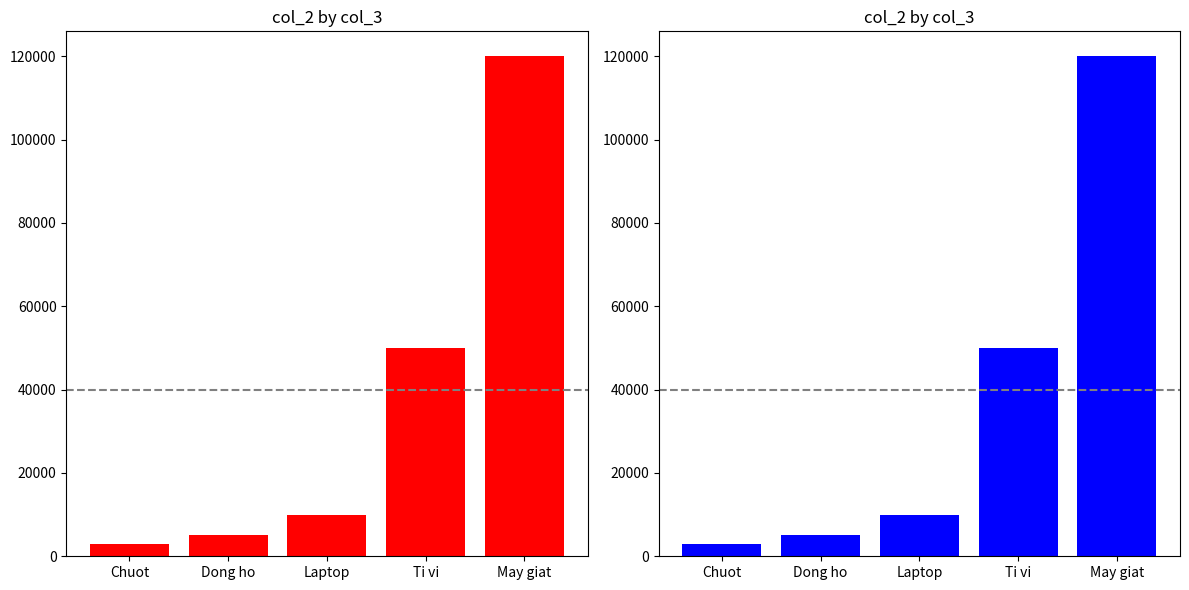

Reading right to left, transcribe all the data shown in this chart.

120000	50000	10000	5000	3000